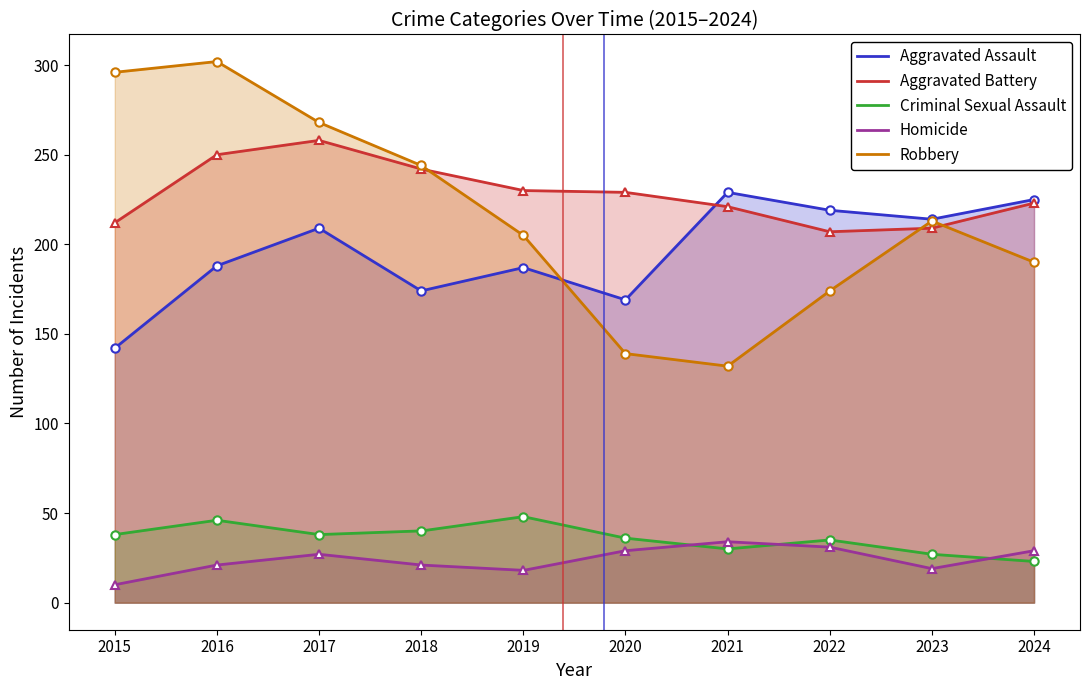

What is the difference between the maximum and minimum values in the Homicide series?

23.9